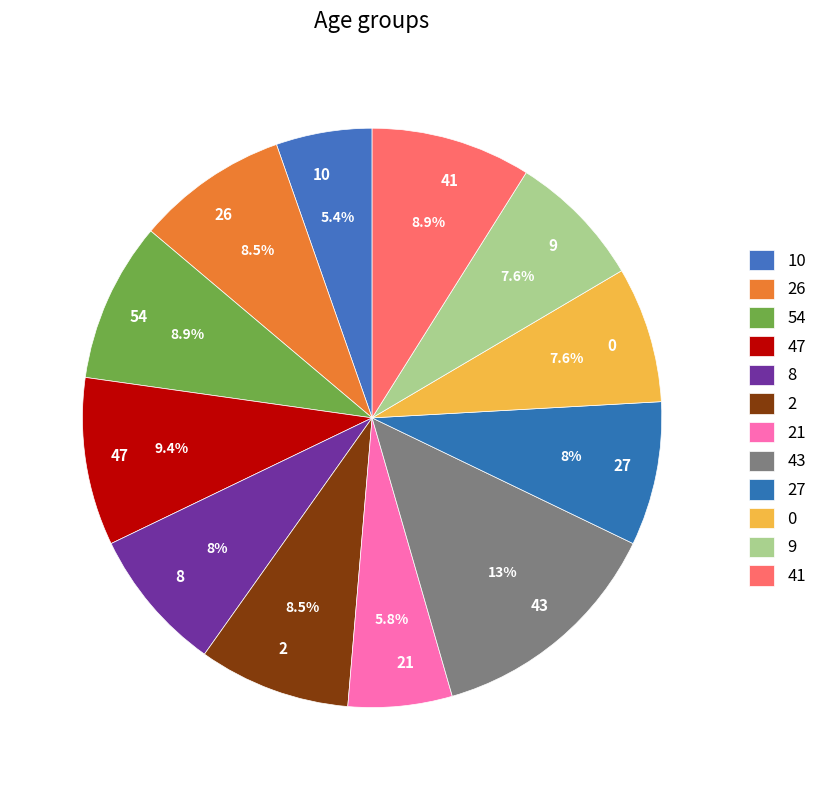

Is there a majority slice in this chart?

No